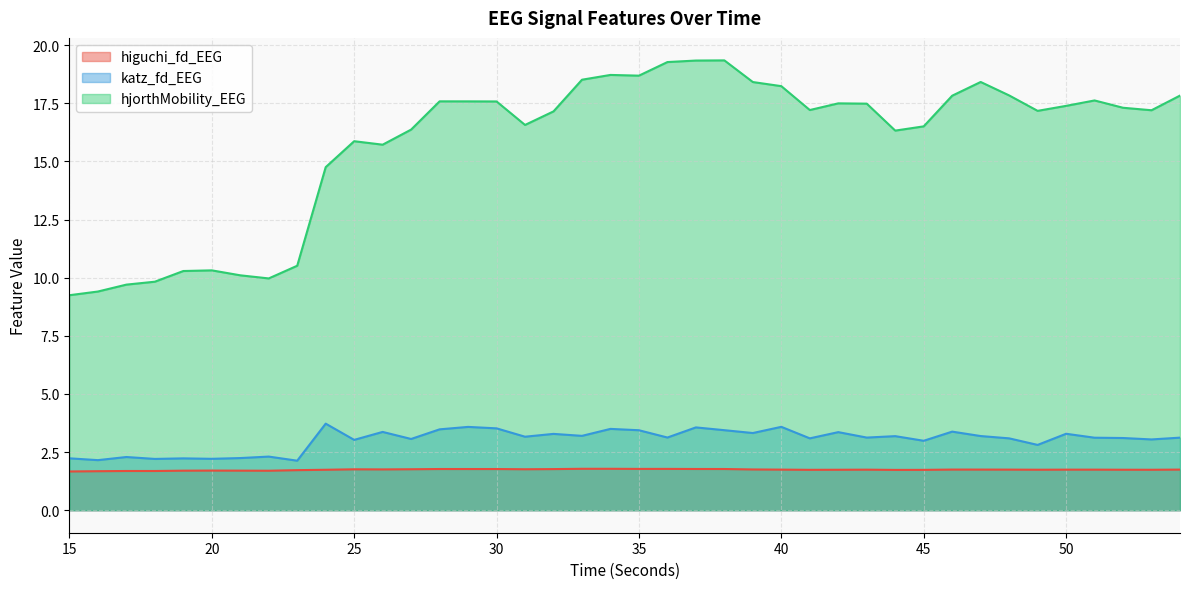

What is the value of the hjorthMobility_EEG point at the 30th from the left?

16.3